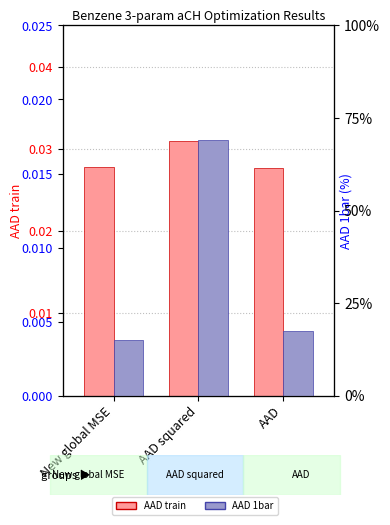

Count the number of categories in the chart.

3